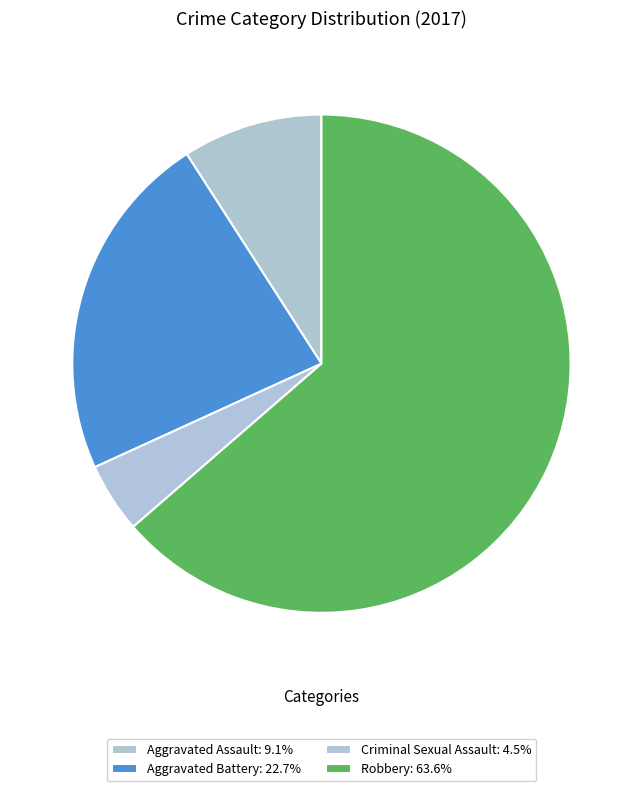

How many slices are in this pie chart?

4